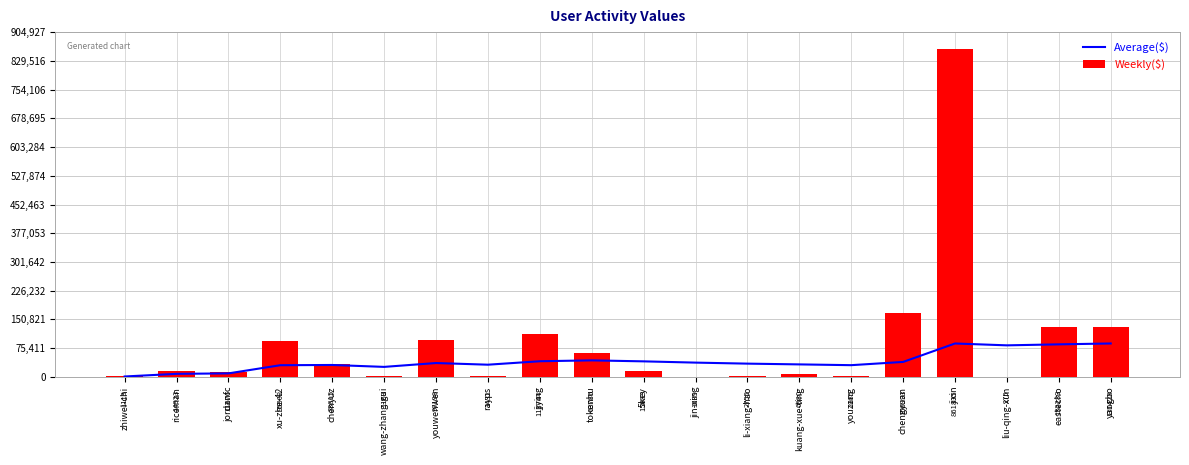

What are all the series names shown in the legend?

Average($), Weekly($)